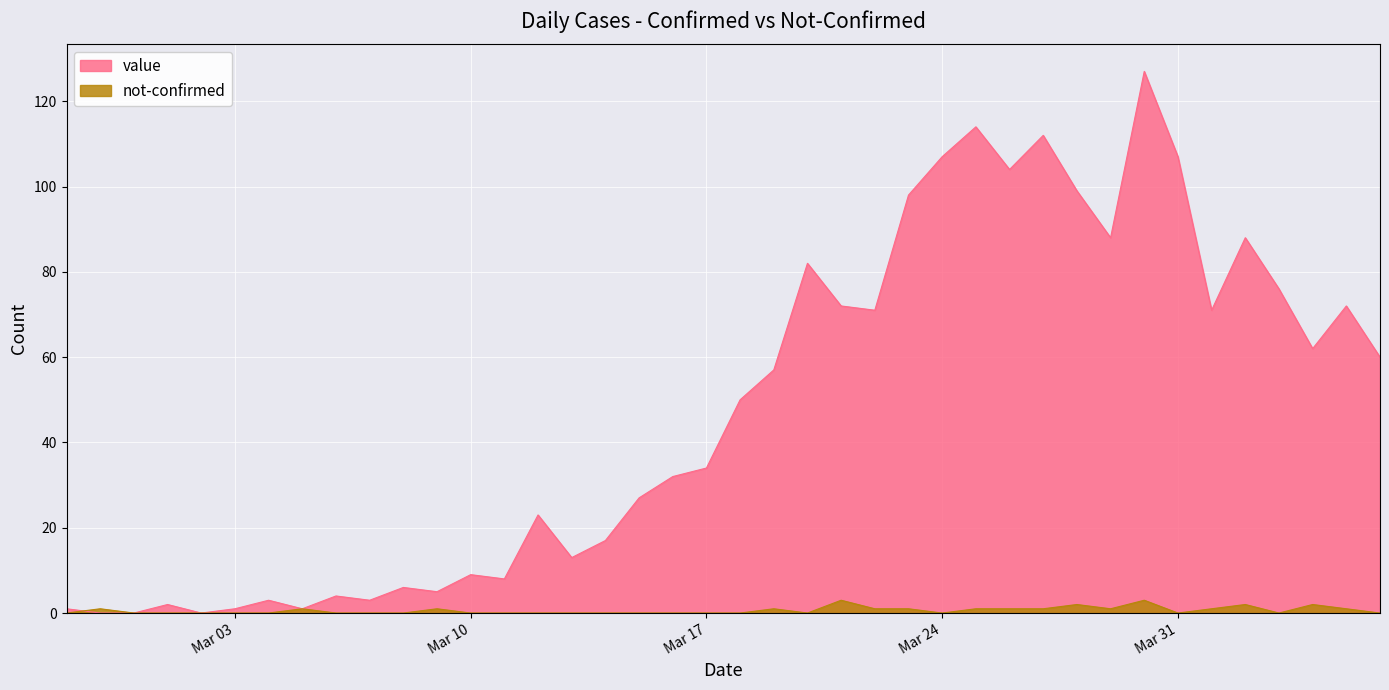

What is the spread (max minus min) of values at 2020-03-29?

87